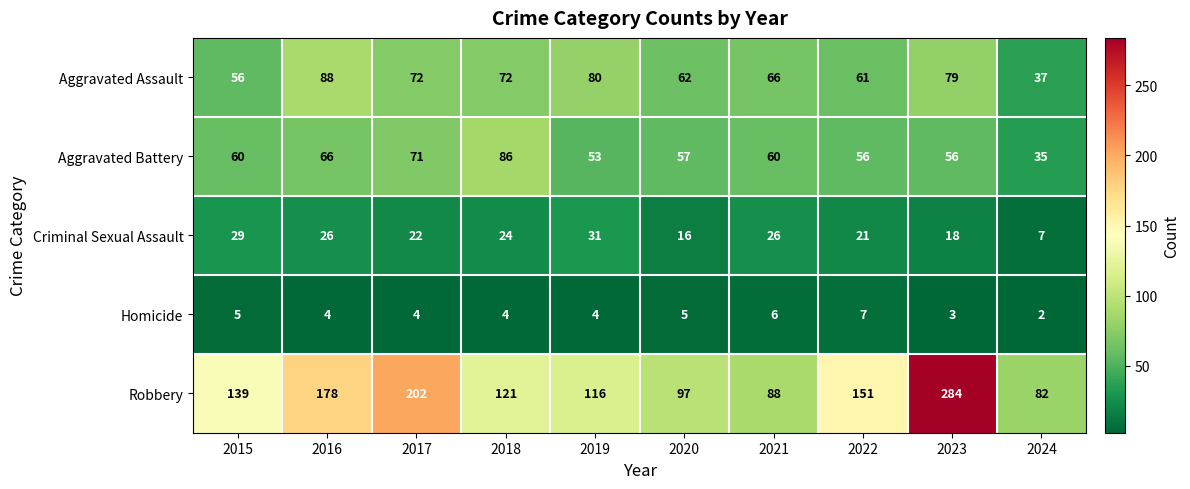

List the series in order of their peak value, highest first.

Robbery, Aggravated Assault, Aggravated Battery, Criminal Sexual Assault, Homicide